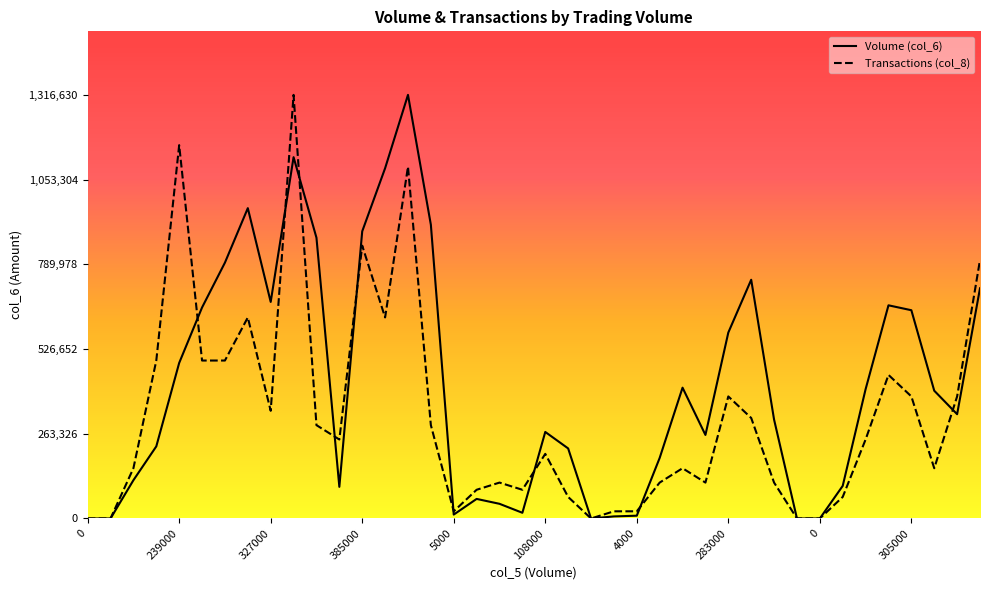

Rank the series by their average value, from lowest to highest.

Transactions, Volume